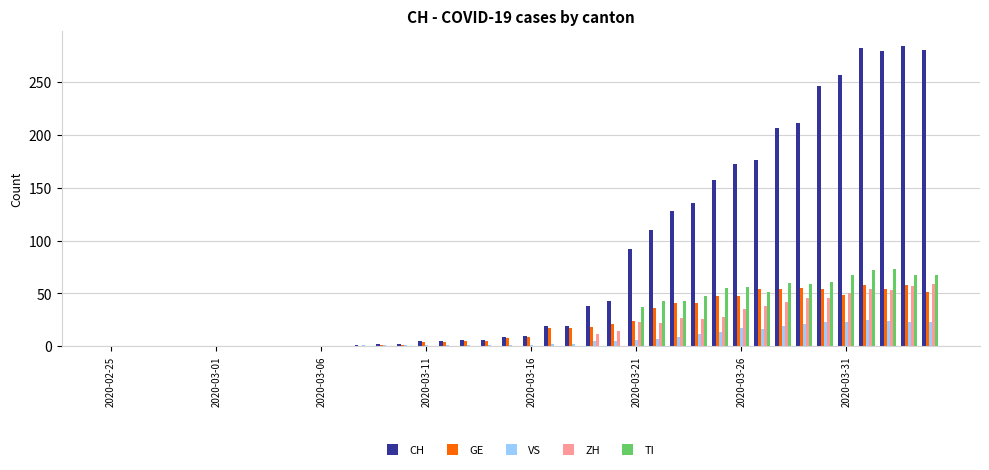

What is the sum of all CH values?

3179